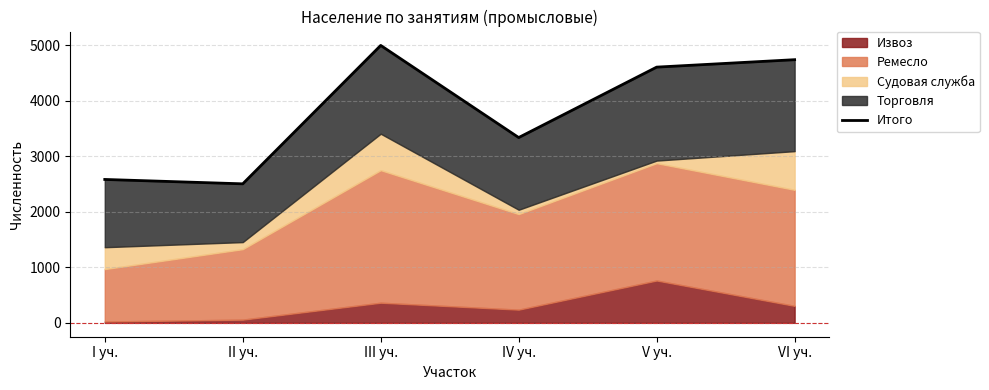

True or false: there are more than 2 points higher than both neighbors.

False